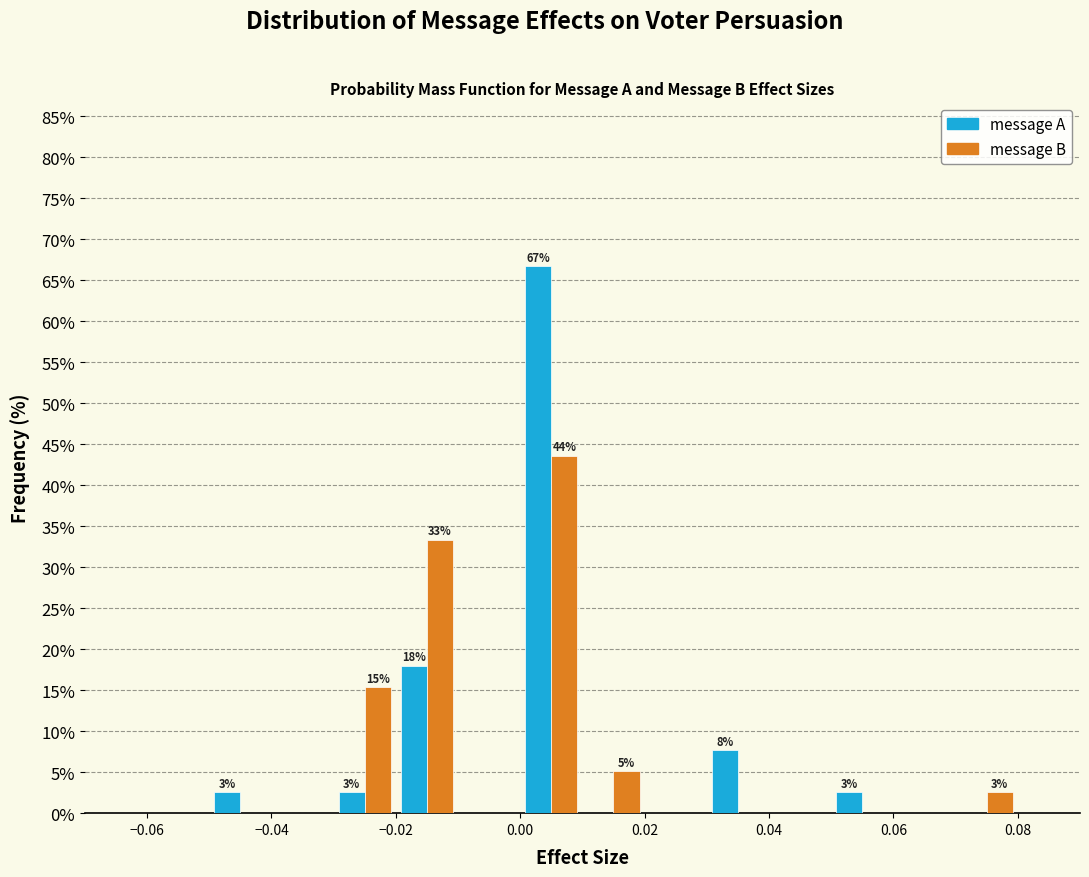

In the message B series, which range on the x-axis has the tallest bar?

0.00 to 0.01